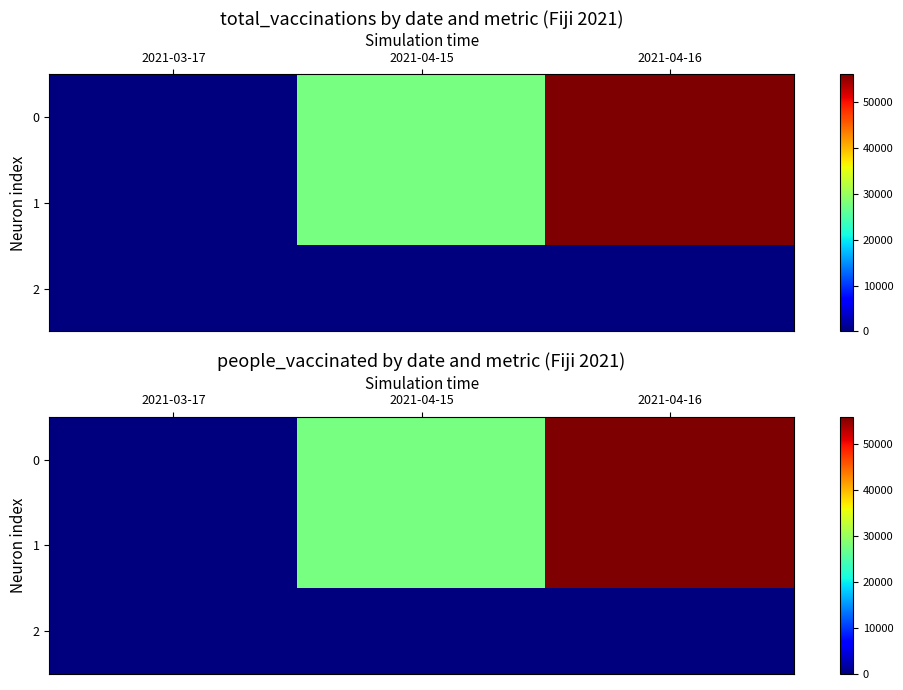

What is the highest value of the 0 series?

56000